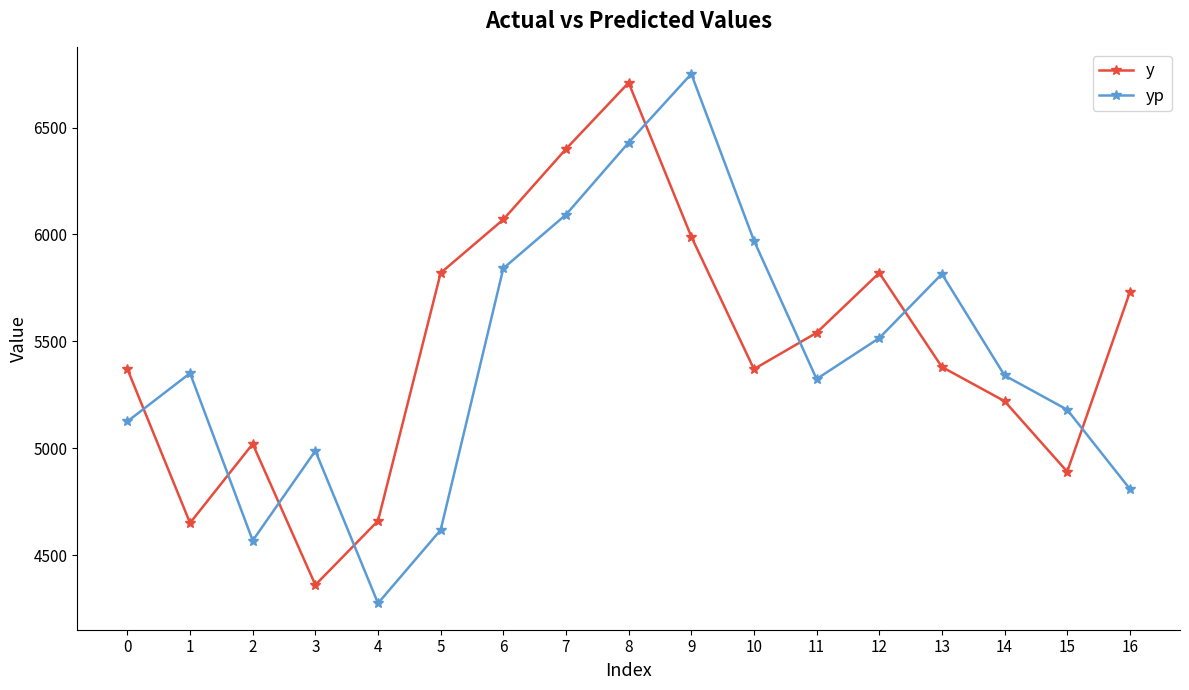

Is it true that y equals 5540.0 at 11?

True